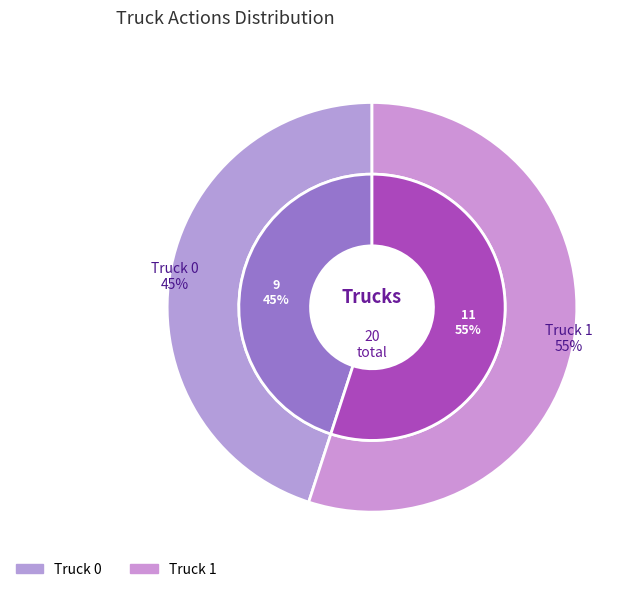

What is the ratio of the value at Truck 0 to the value at Truck 1?

0.8